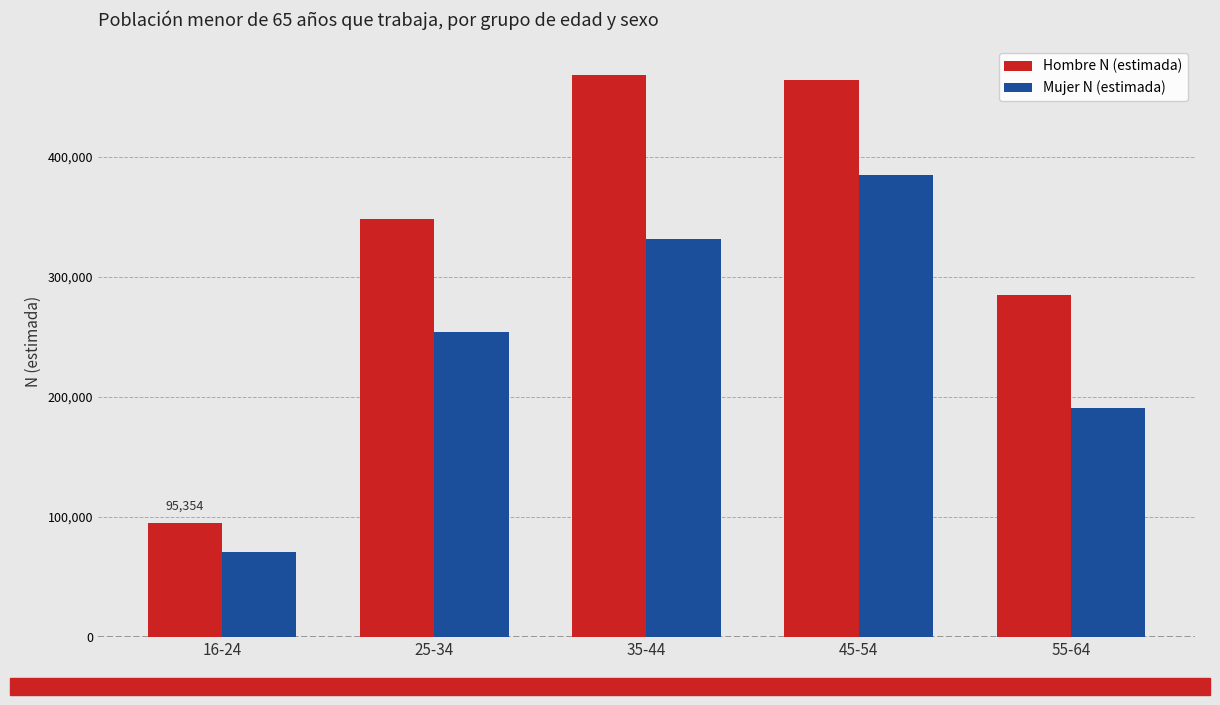

Rank the categories by Hombre N (estimada) value from highest to lowest.

35-44, 45-54, 25-34, 55-64, 16-24